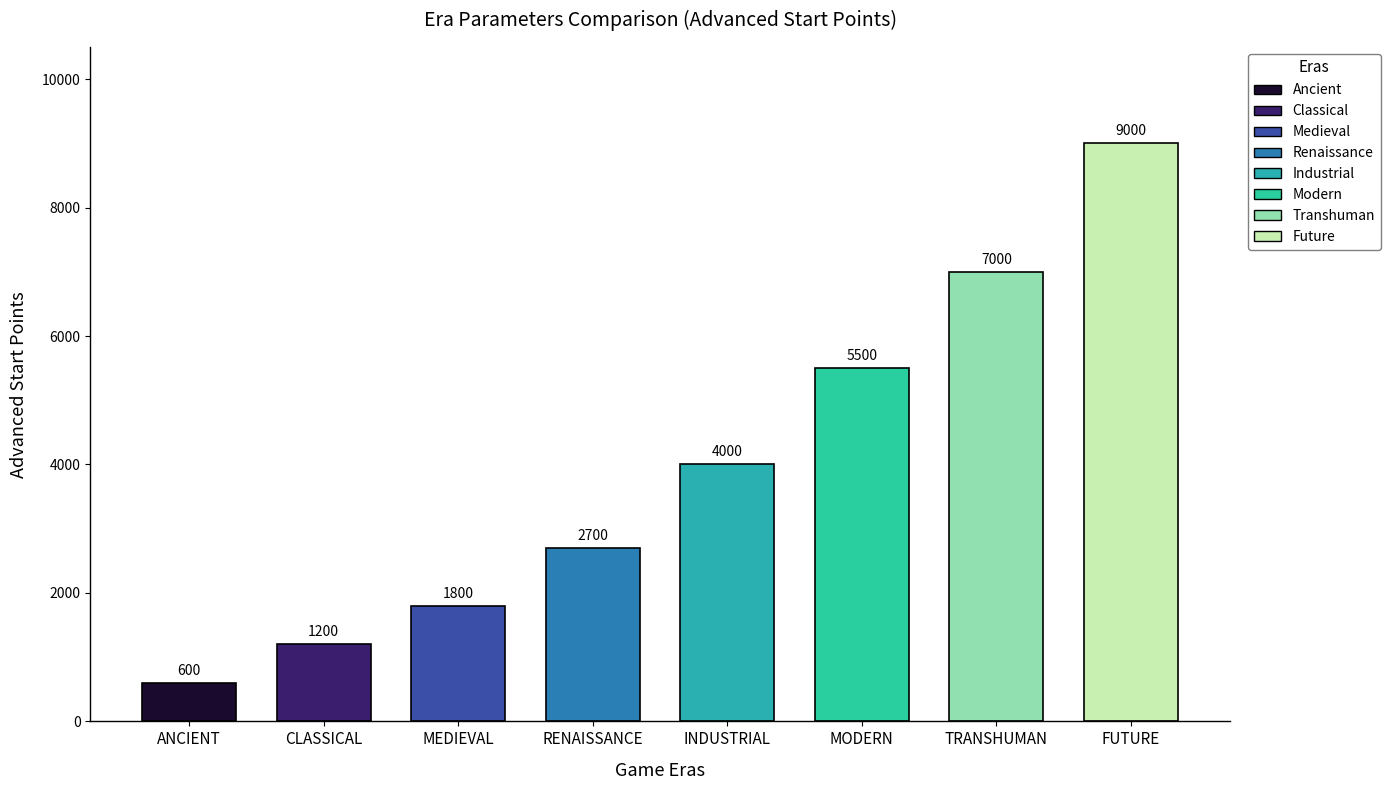

What value does the Advanced Start Points series have at ERA_FUTURE?

9000